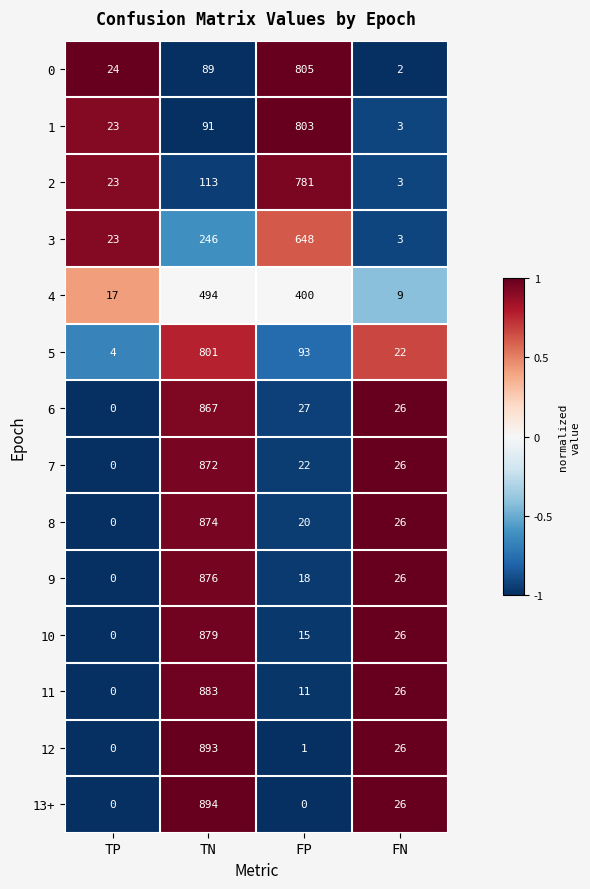

How many values in the 2 series are below 113?

2